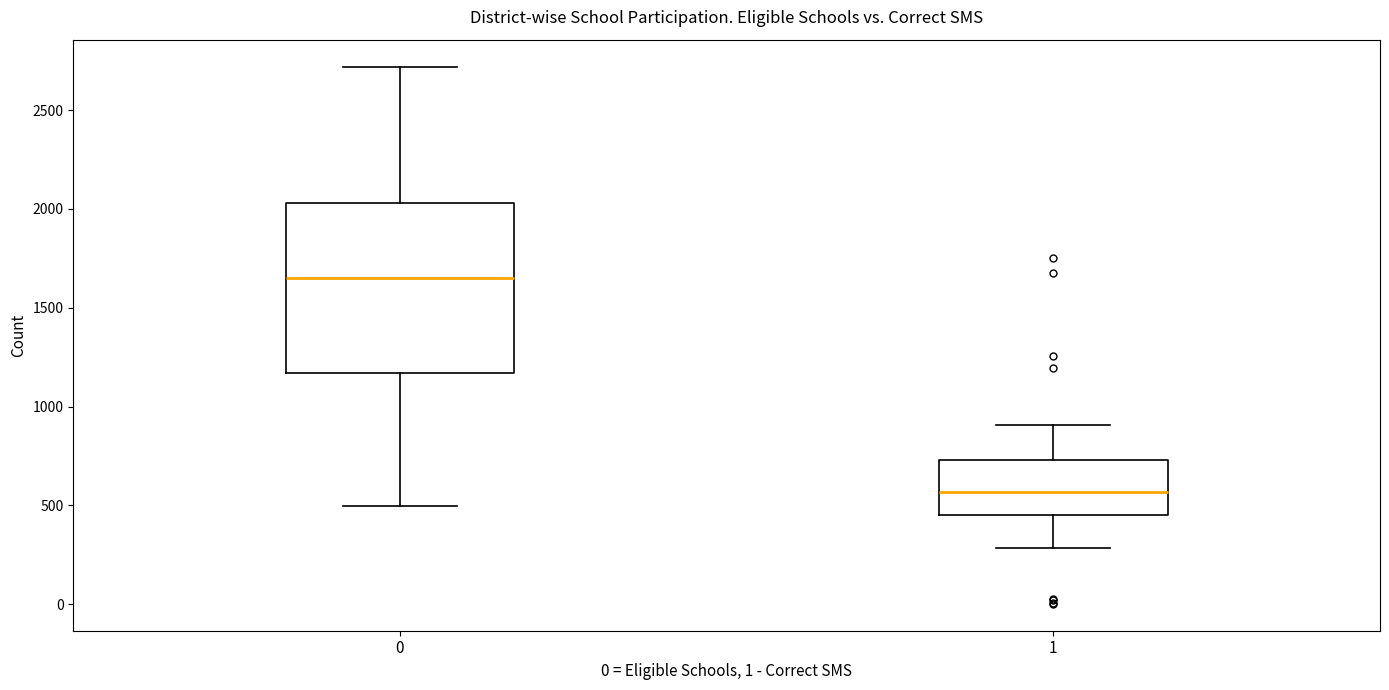

Where does the lower whisker of the box at x = 0 end on the y-axis? The values are not printed on the chart, so give them approximately, as read against the axis.

500